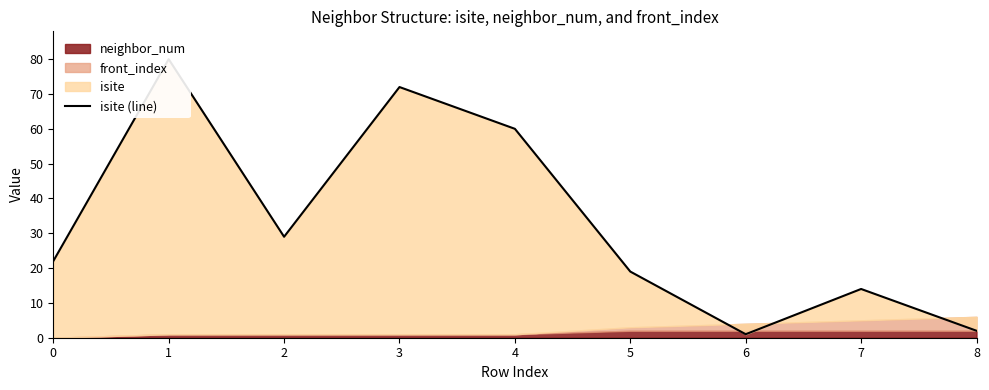

Rank the categories by value from highest to lowest.

1, 3, 4, 2, 0, 5, 7, 8, 6